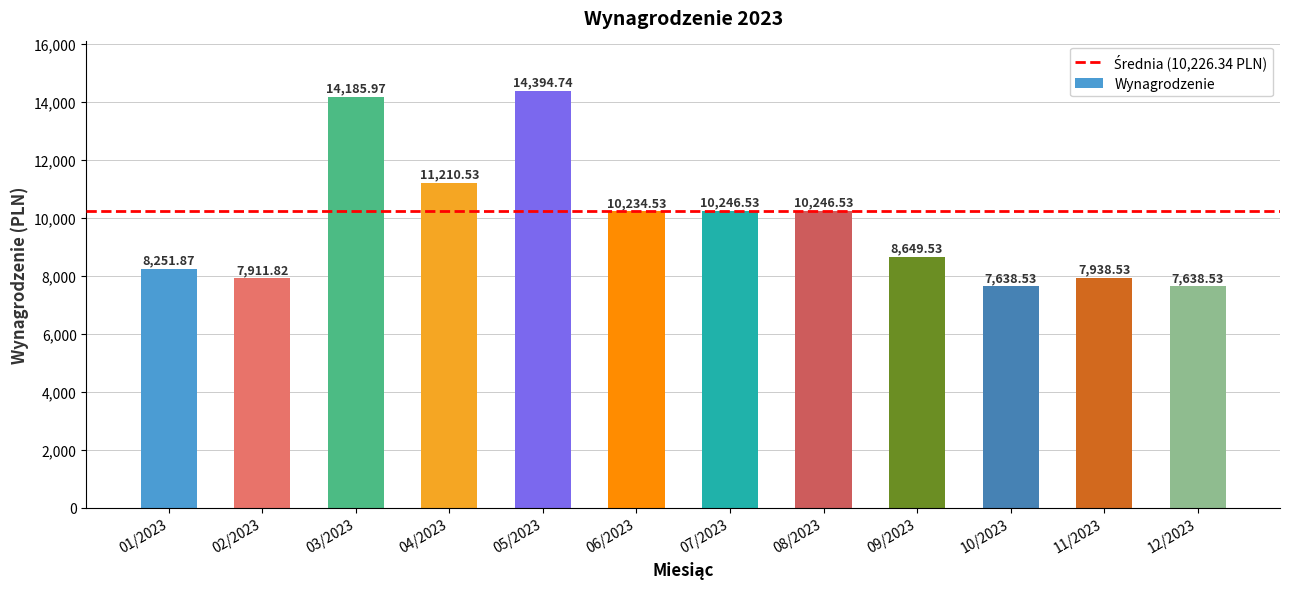

What is the difference between the maximum and minimum values?

6756.2